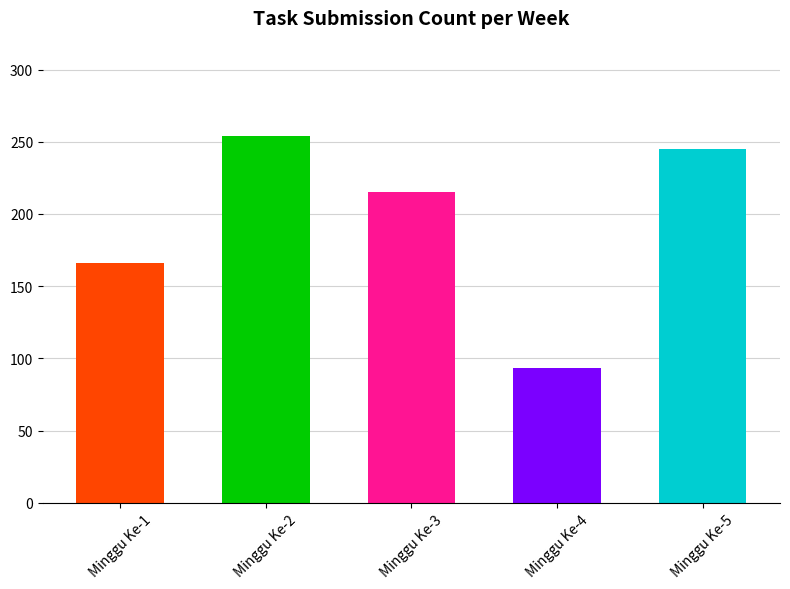

List the labels in order of value, largest first.

Minggu Ke-2, Minggu Ke-5, Minggu Ke-3, Minggu Ke-1, Minggu Ke-4